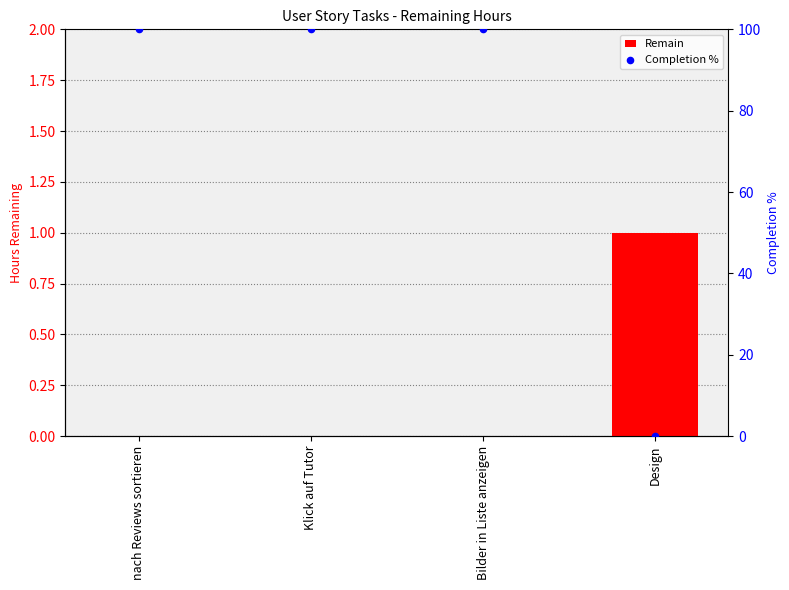

At which category is the sum across all series the highest?

nach Reviews sortieren